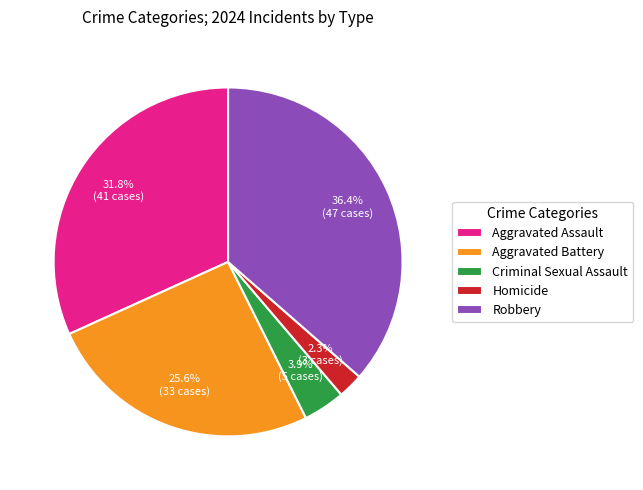

Which category has the biggest portion of the pie?

Robbery